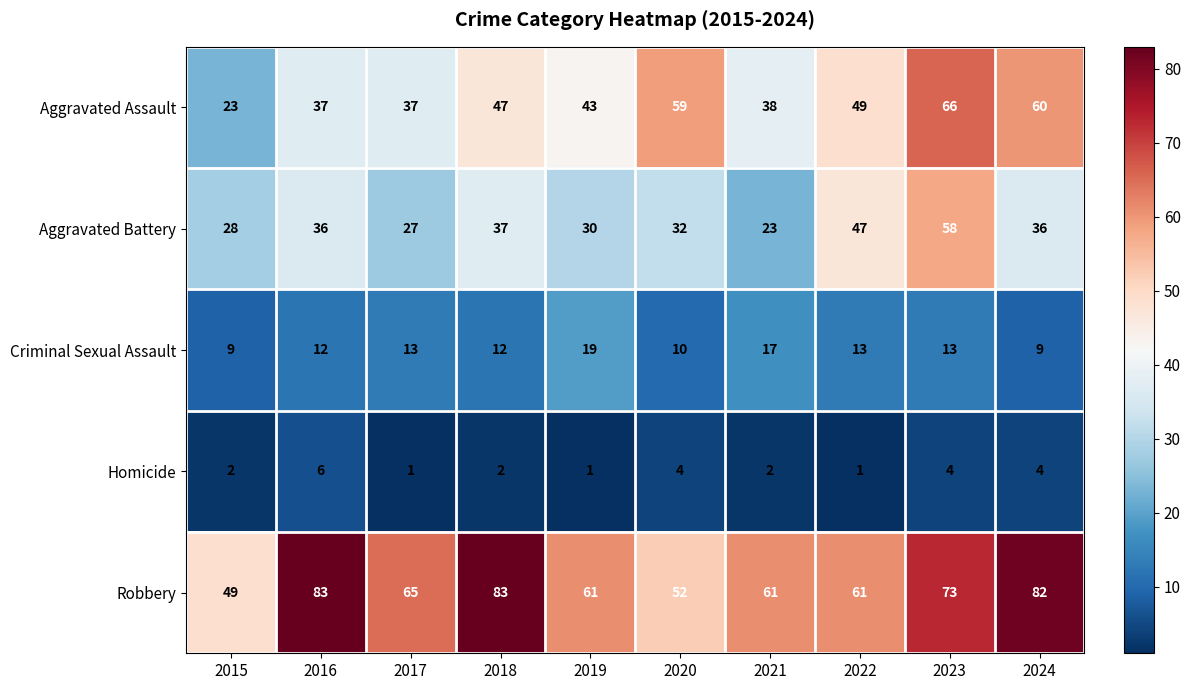

How many series are shown in this chart?

5